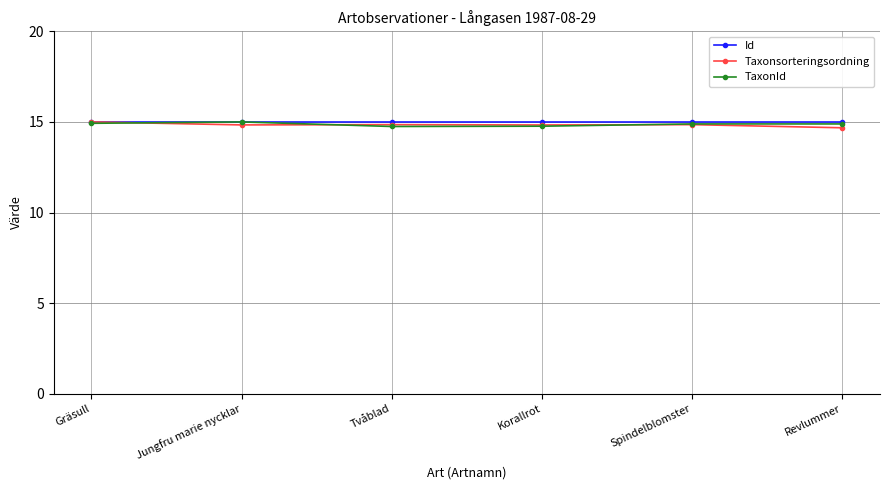

True or false: TaxonId has more than 0 points higher than both neighbors.

True